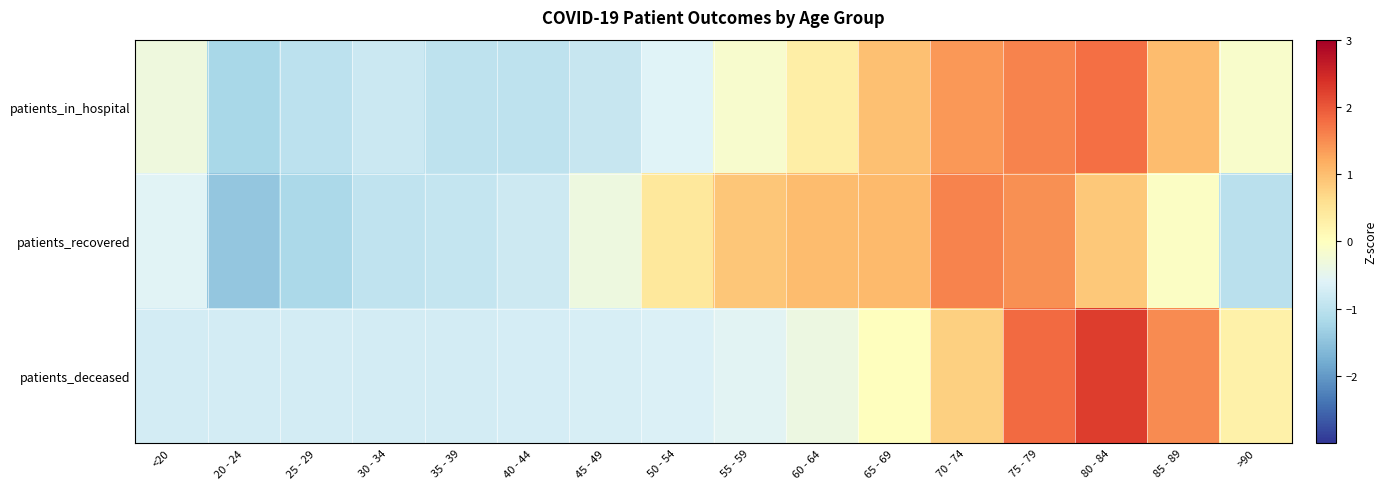

What is the spread (max minus min) of values at 85 - 89?

1.6